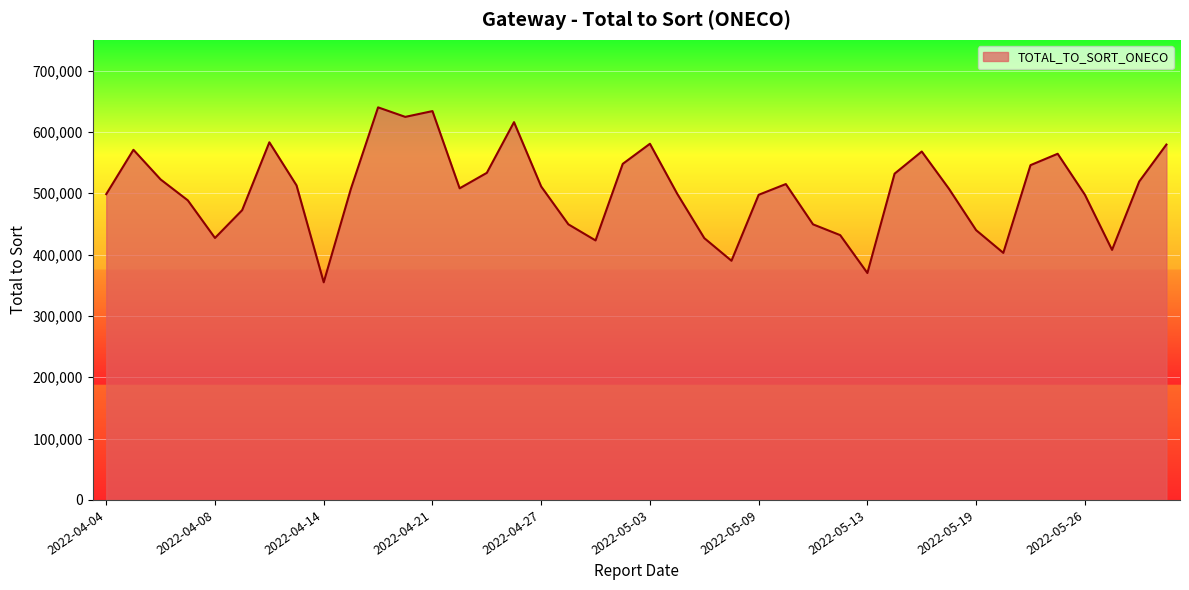

What is the minimum value shown in the chart?

354753